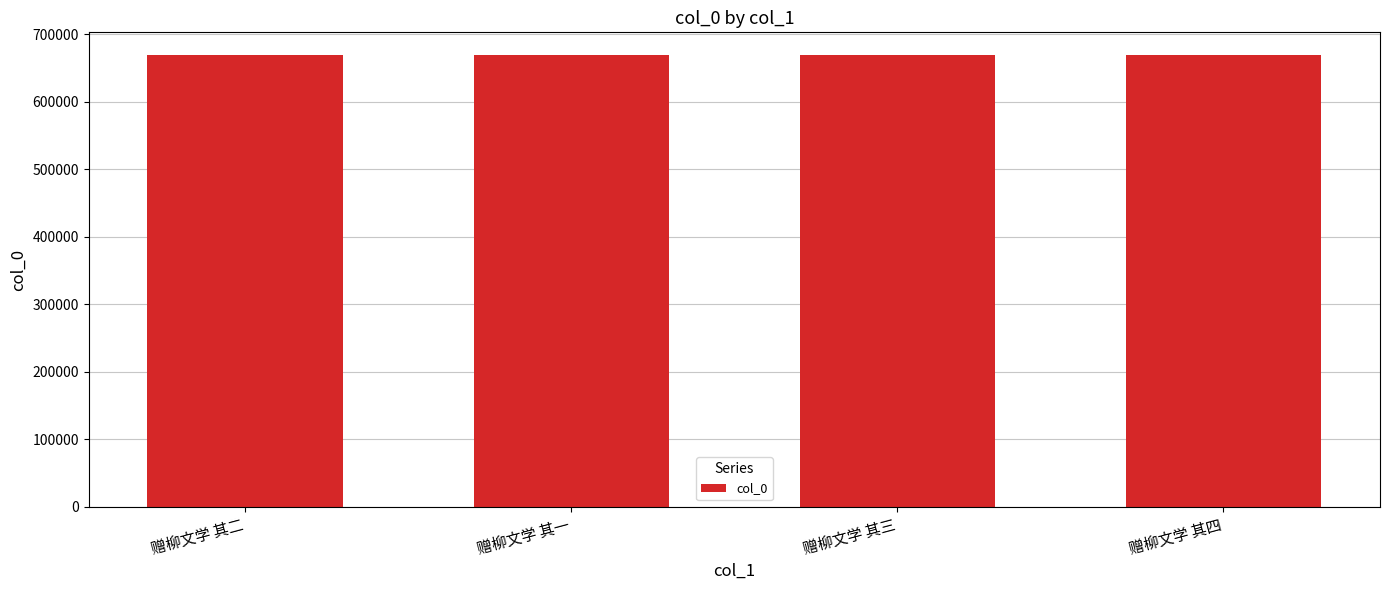

What position from the left is 赠柳文学 其二?

1